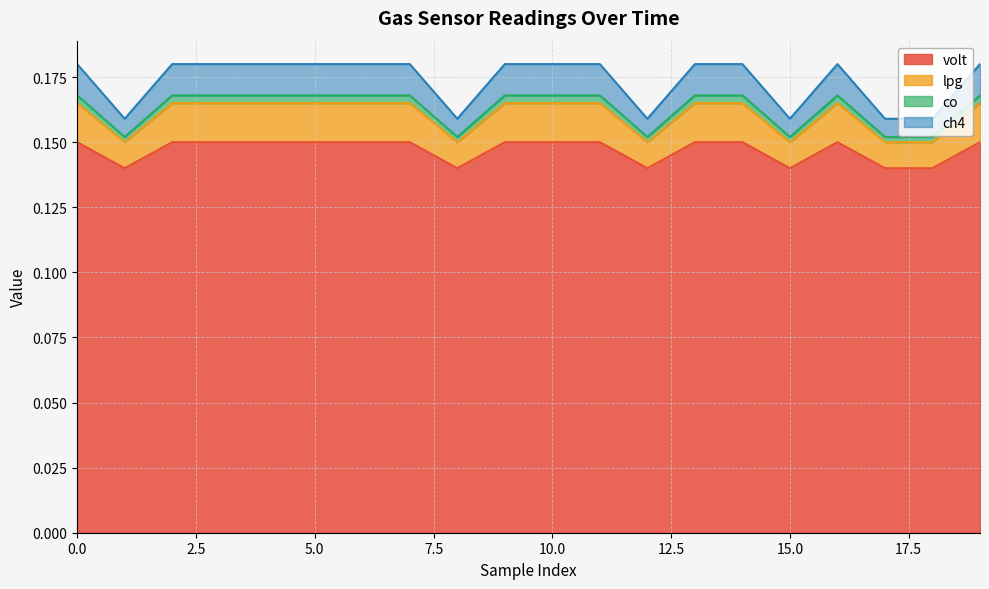

Where is the first local maximum for volt?

16